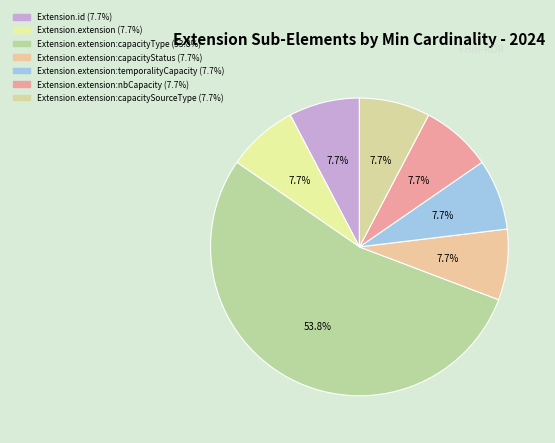

How many segments does this pie chart have?

7